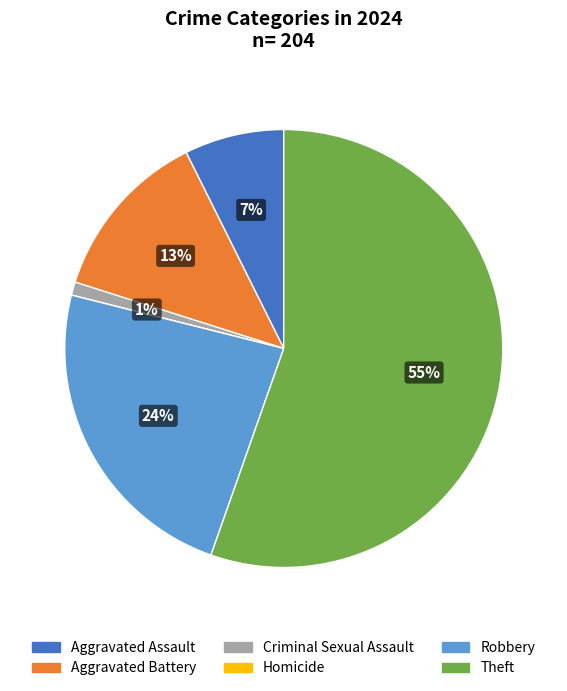

To the nearest percent, what is the difference between the largest and smallest slice percentages?

55%